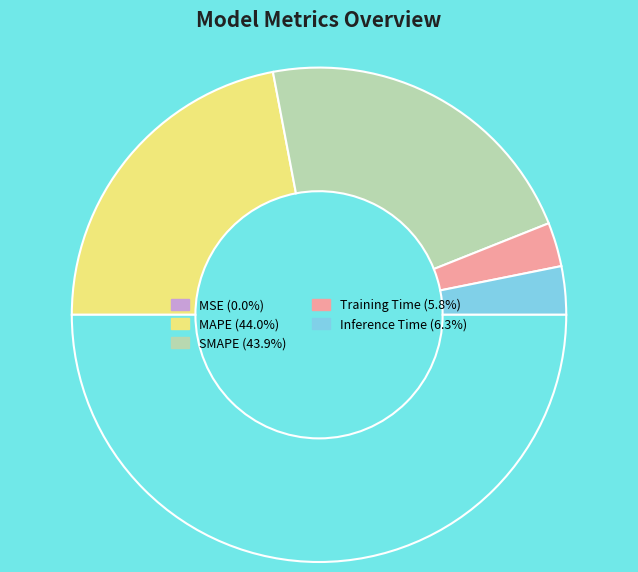

Rank the categories by value from lowest to highest.

MSE, Training Time, Inference Time, SMAPE, MAPE